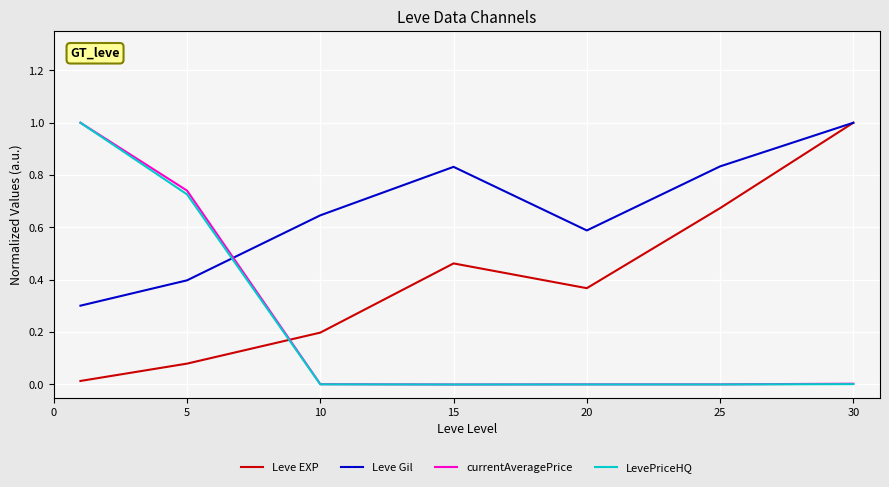

True or false: Leve EXP has more than 2 points higher than both neighbors.

False